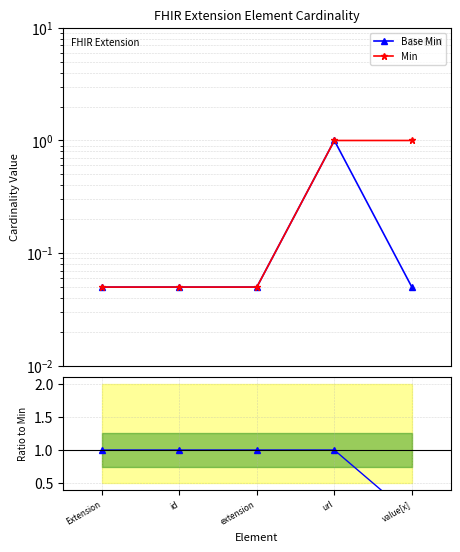

List the labels in order of Min value, largest first.

url, value[x], Extension, id, extension